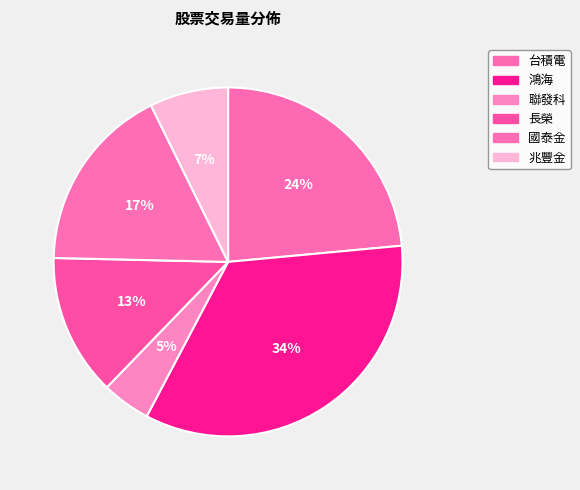

Rank the categories by value from lowest to highest.

聯發科, 兆豐金, 長榮, 國泰金, 台積電, 鴻海